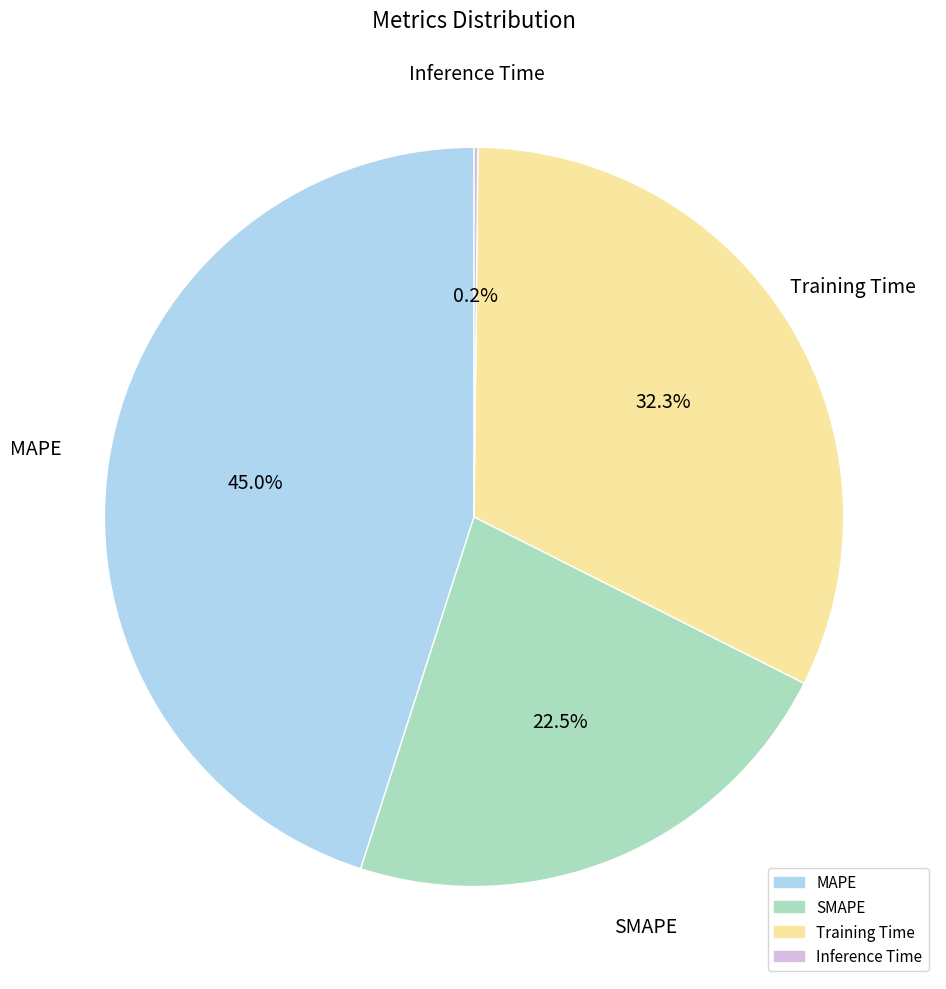

Combined, do SMAPE and Training Time account for over 50%?

Yes